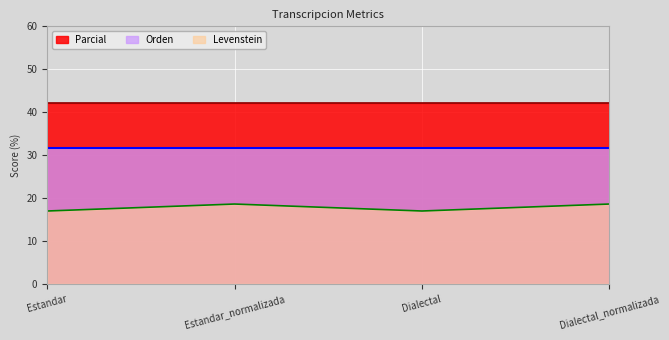

At which label is Orden closest to 31?

Estandar